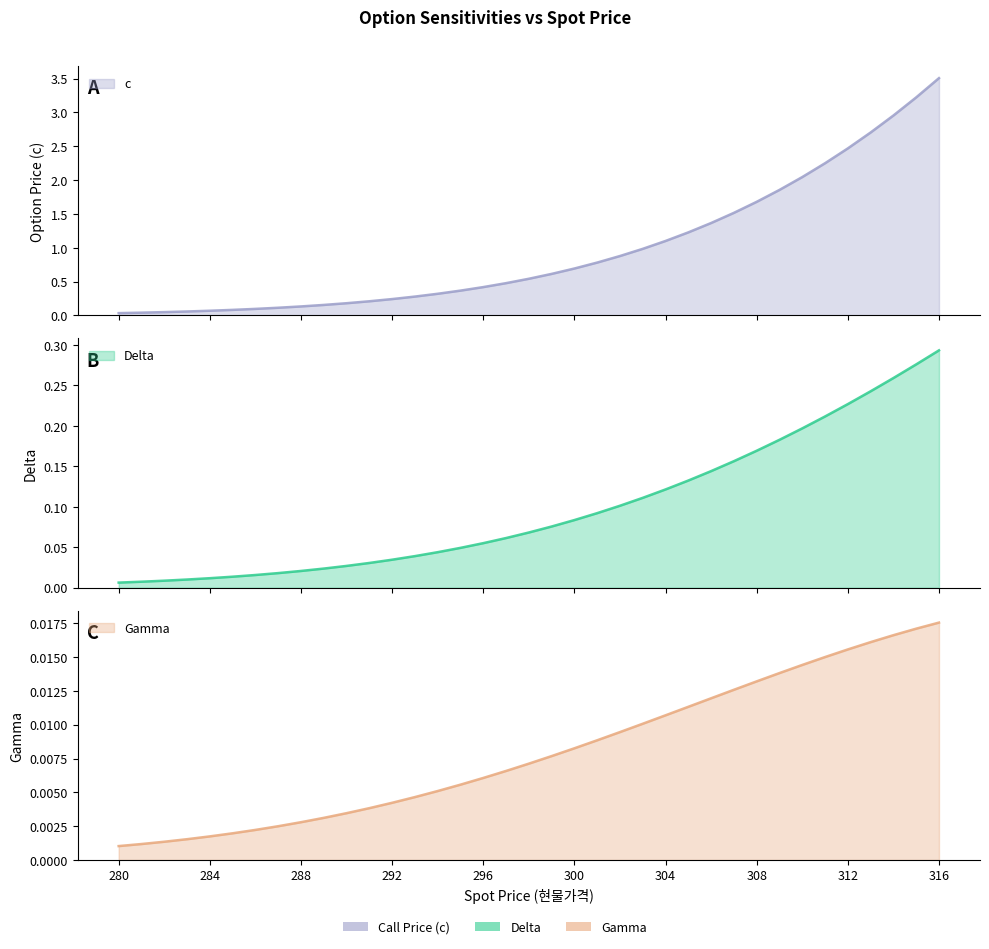

True or false: c and Gamma cross at least once.

False